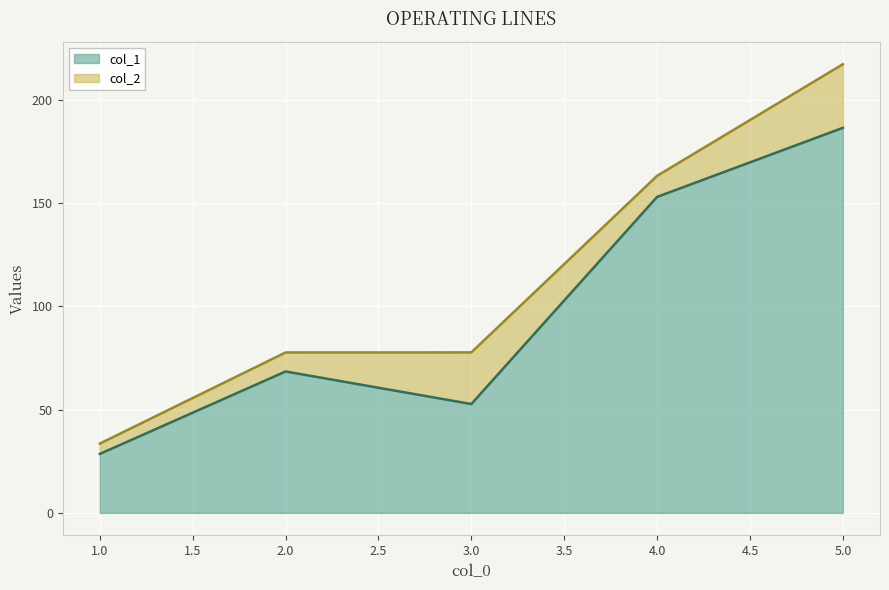

List the labels in order of col_1 value, smallest first.

1.0, 3.0, 2.0, 4.0, 5.0